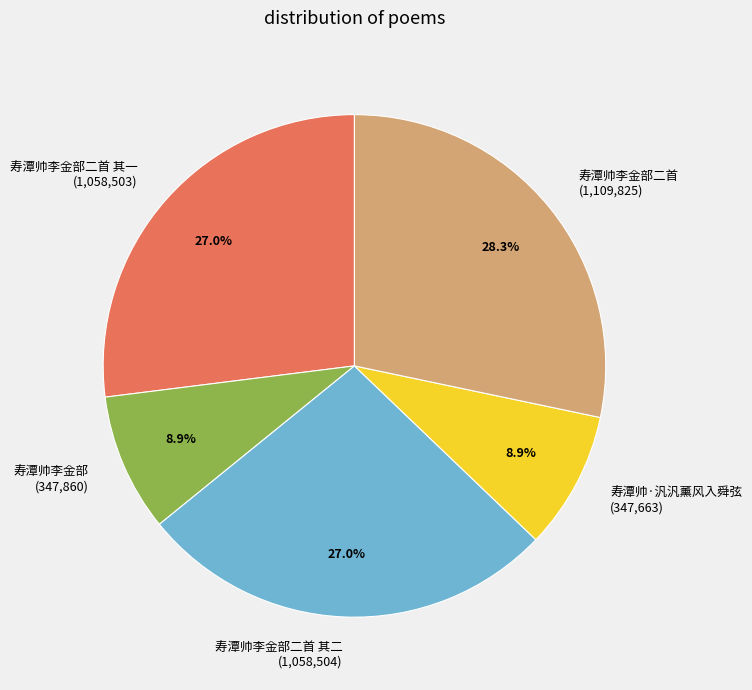

Which category has the biggest portion of the pie?

寿潭帅李金部二首